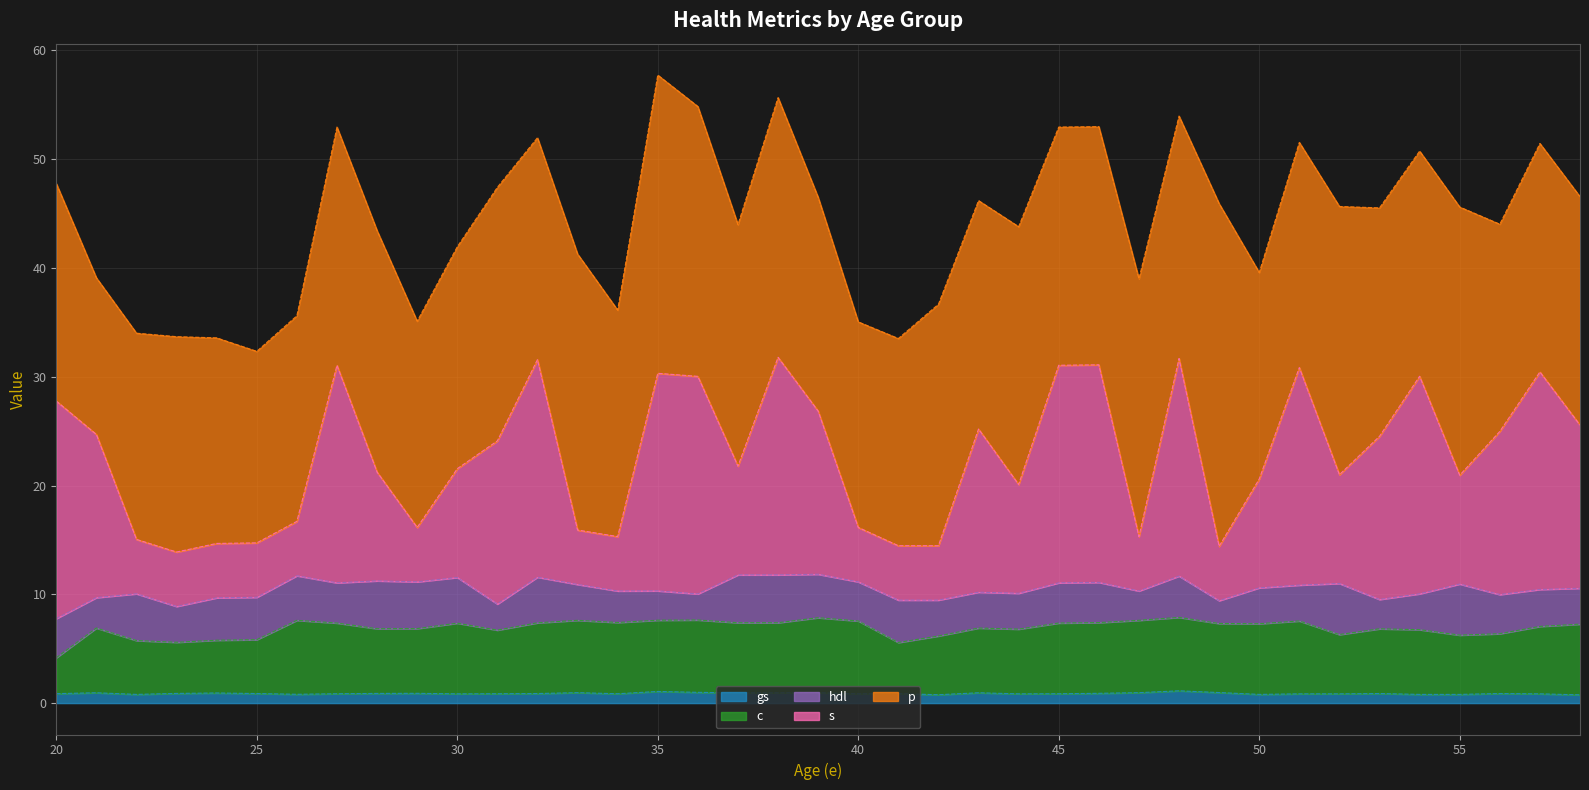

What is the difference between the second highest and minimum values in the gs series?

0.3